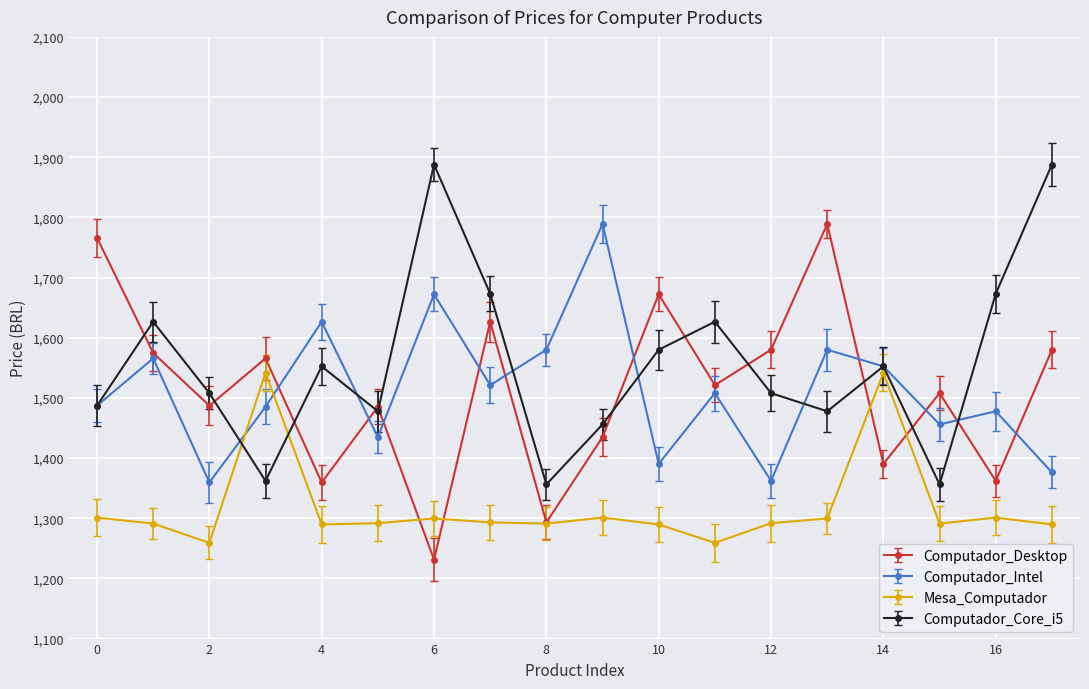

What is the difference between the maximum and minimum values in the Computador_Core_i5 series?

531.7